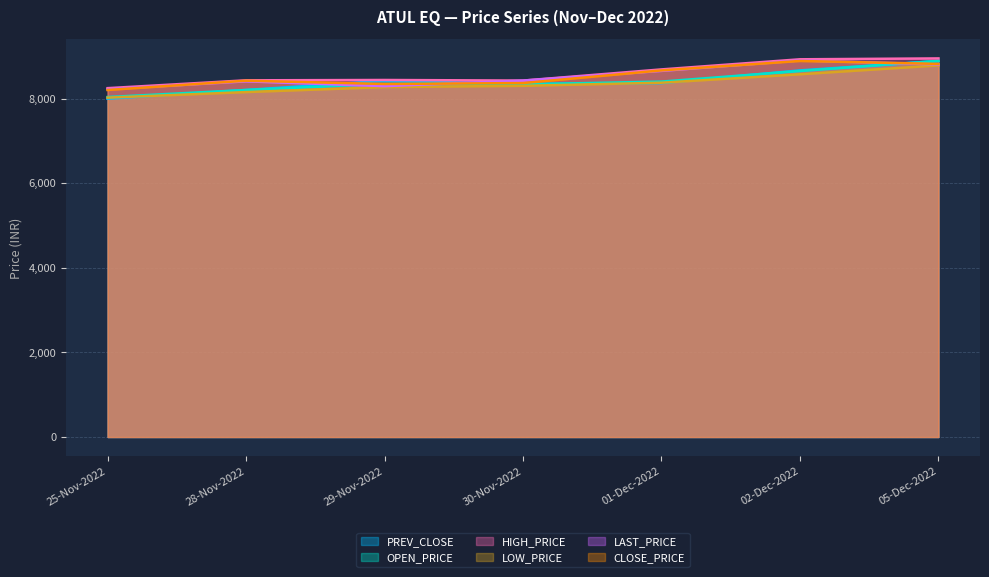

Where does the LOW_PRICE series first go above 8300?

01-Dec-2022